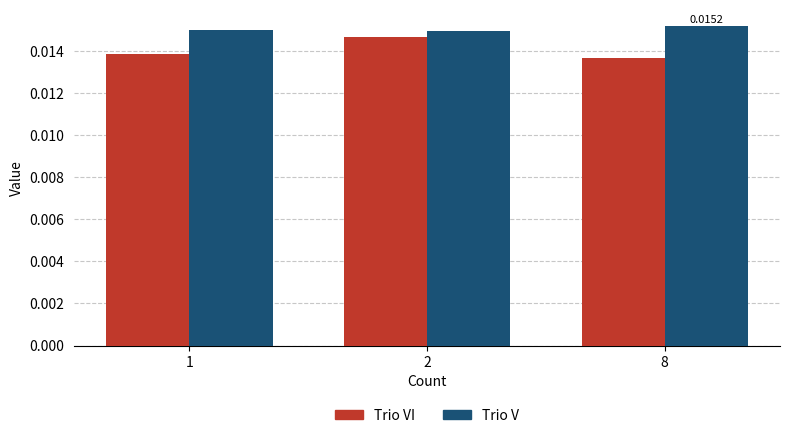

At how many categories does at least one series exceed 0?

3